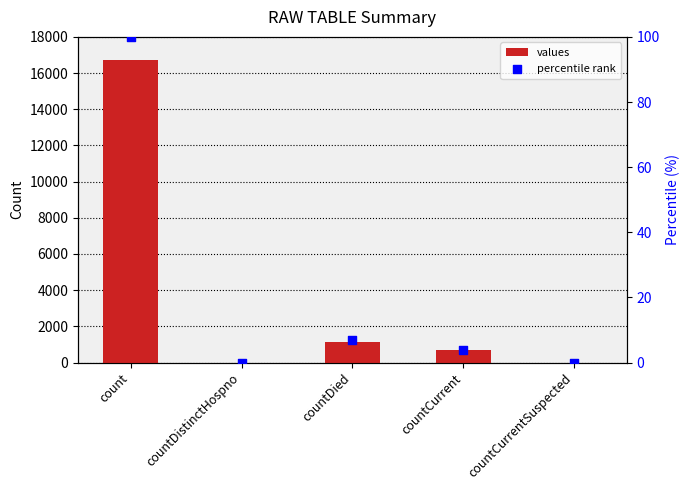

What are all the series names shown in the legend?

values, percentile rank